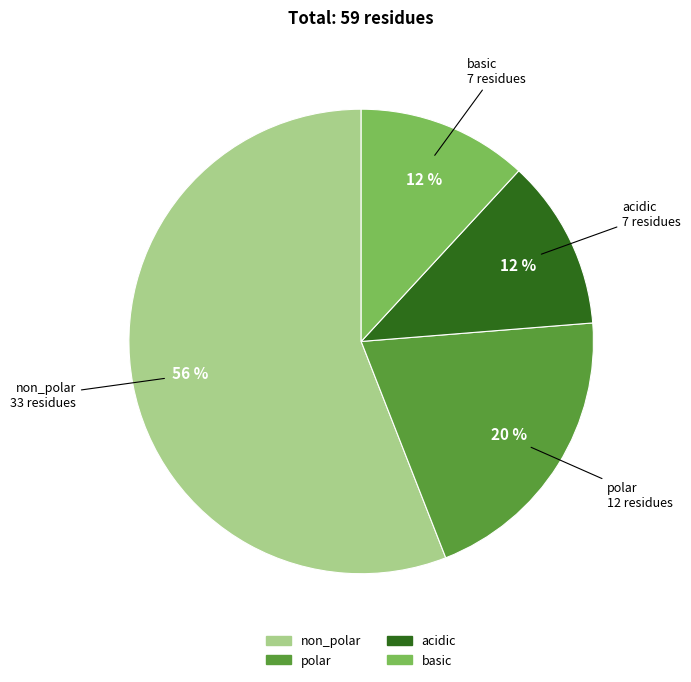

To the nearest percent, what is the combined percentage of non_polar and polar?

76%